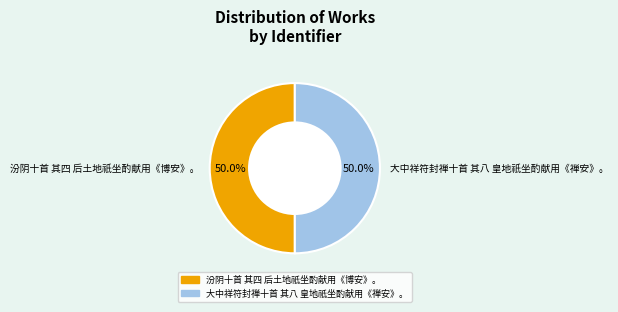

Approximately how many times larger is the value at 大中祥符封禅十首 其八 皇地祇坐酌献用《禅安》。 compared to 汾阴十首 其四 后土地祇坐酌献用《博安》。?

1.0